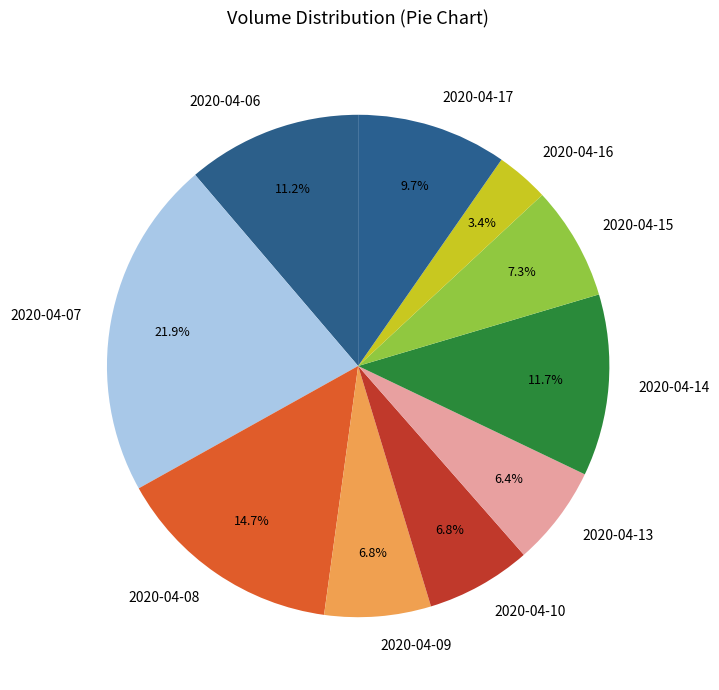

Count the number of slices in the pie.

10